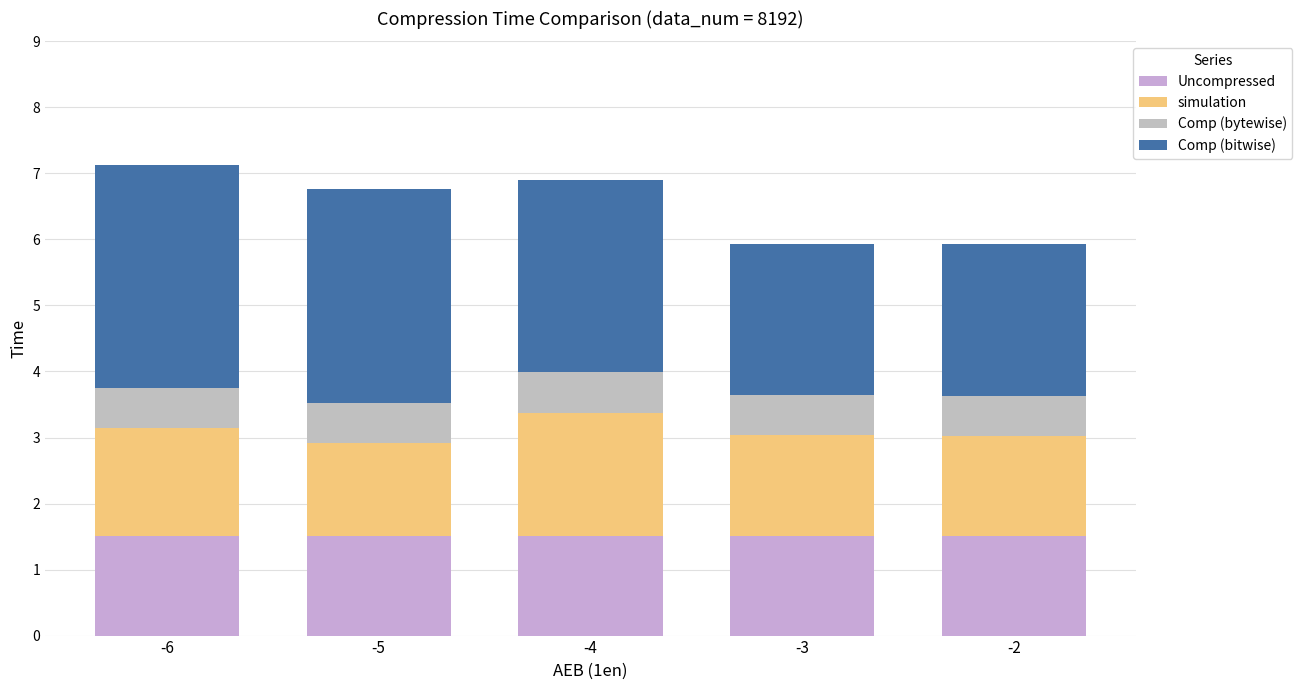

The value of Comp (bitwise) at -5 is 3.2. True or false?

True